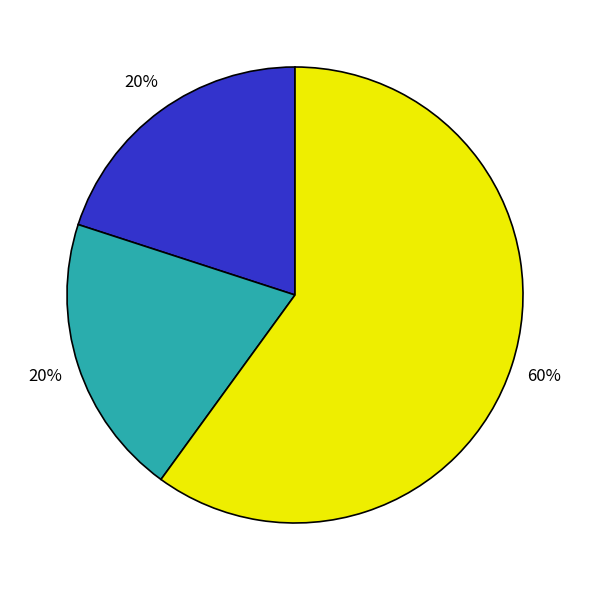

Is there a majority slice in this chart?

Yes